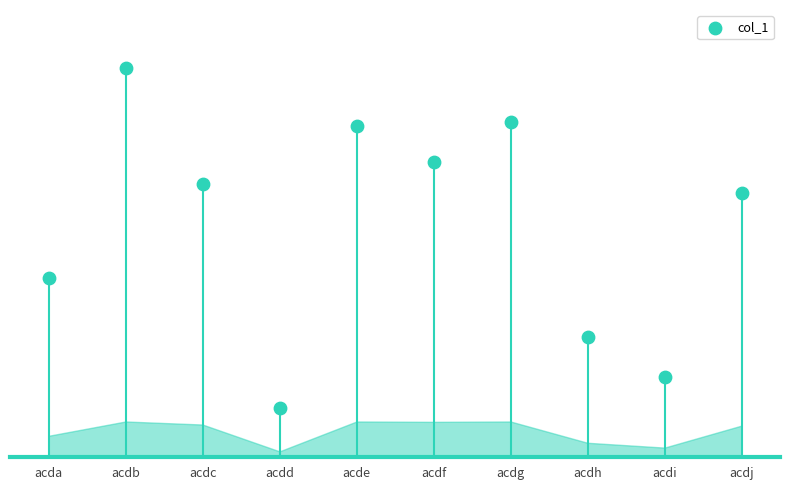

What is the change in value from acdd to acdi?

+7